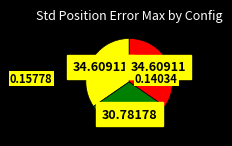

Does any single category account for the majority?

No